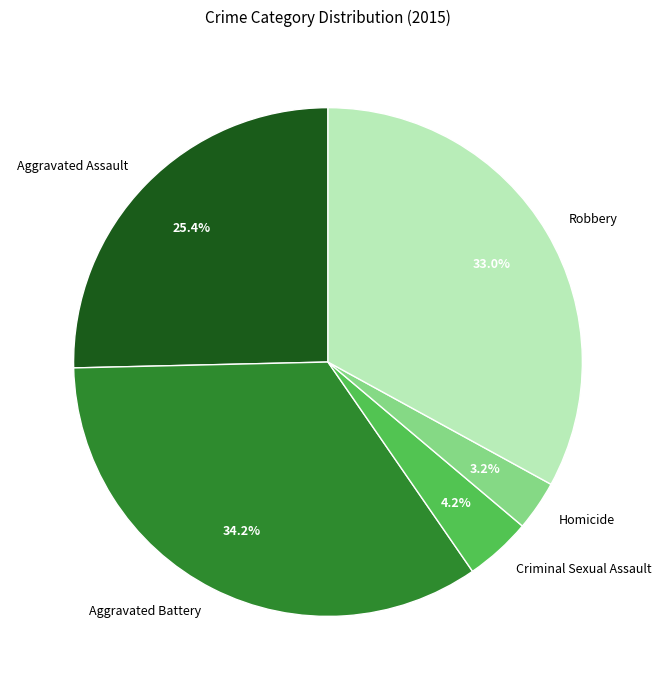

Count the number of slices in the pie.

5